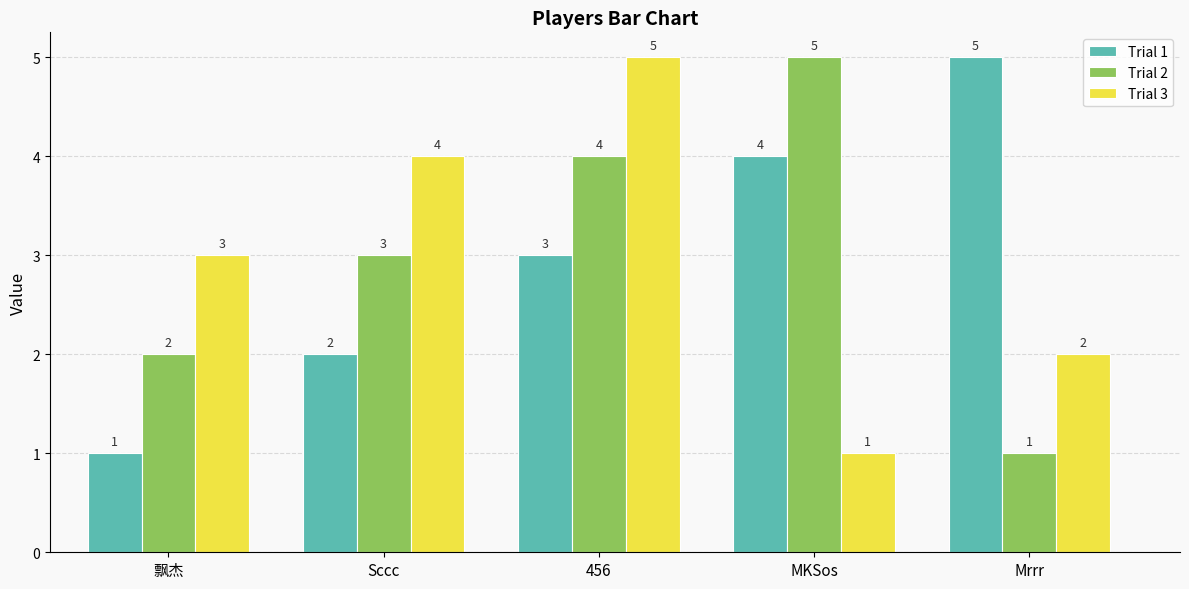

How many Trial 3 values are between 2 and 4?

3